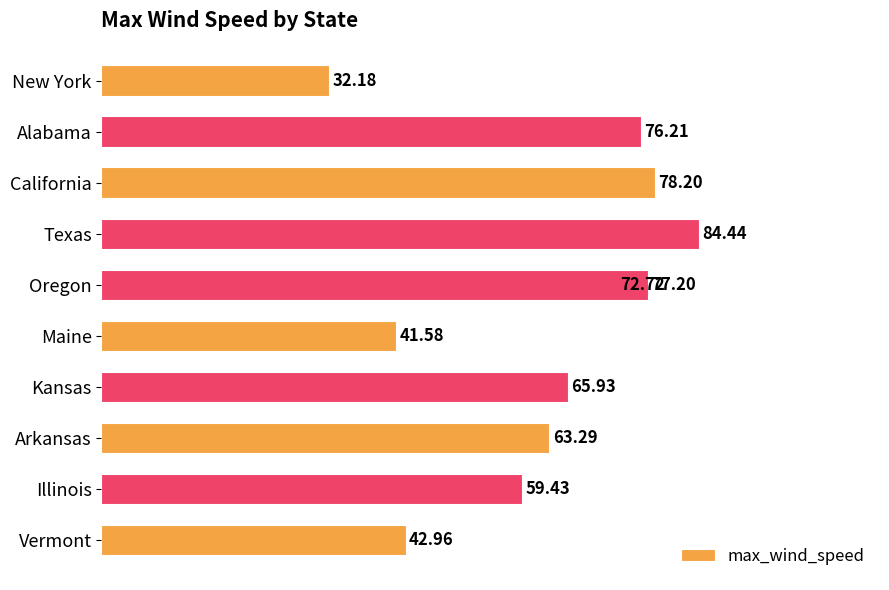

Reading left to right, extract all data points from this chart.

32.2	76.2	78.2	84.4	72.7	77.2	41.6	65.9	63.3	59.4	43.0